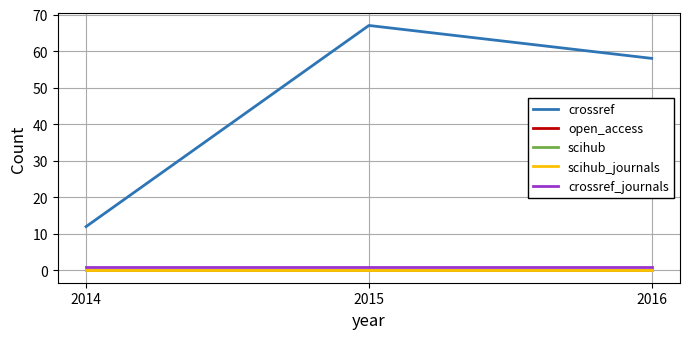

What is the approximate value of crossref_journals at 2015?

1